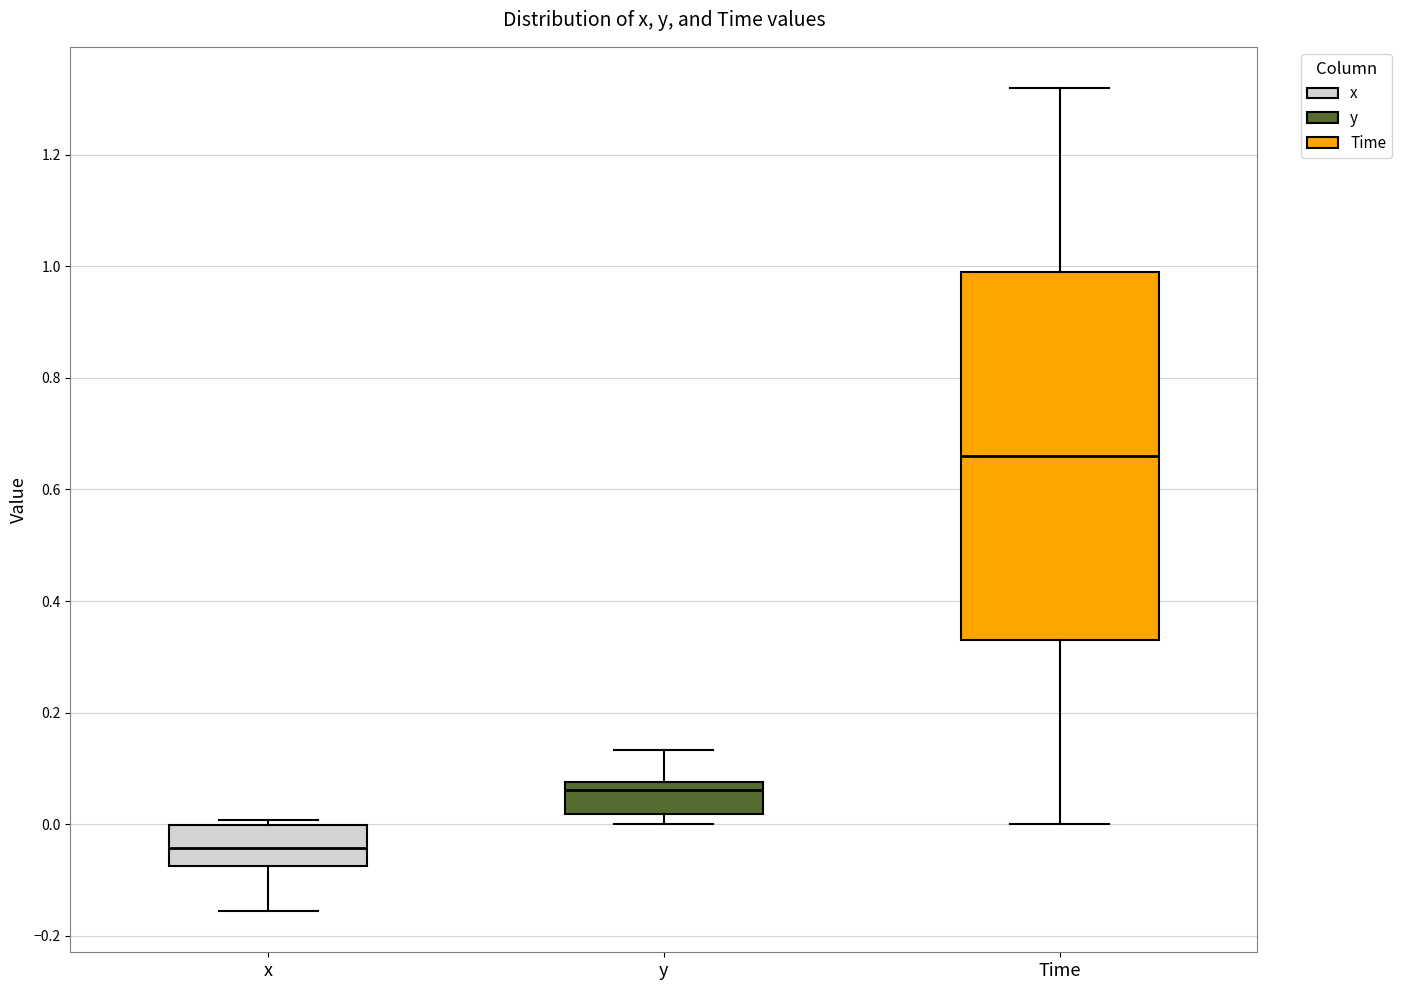

Reading left to right, read every box against the y-axis: the position of its median line, the range the box covers, and the ends of its whiskers. The values are not printed on the chart, so give them approximately, as read against the axis.

x: median -0.04, box -0.08 to 0.00, whiskers -0.16 to 0.00 (just above the box's upper edge)
y: median 0.06, box 0.02 to 0.08, whiskers 0.00 to 0.14
Time: median 0.66, box 0.34 to 1.00, whiskers 0.00 to 1.32